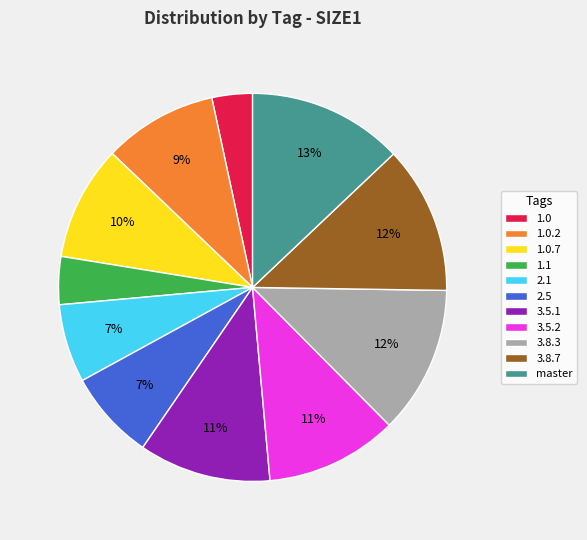

To the nearest percent, what percentage of the pie is 1.0.2?

9%